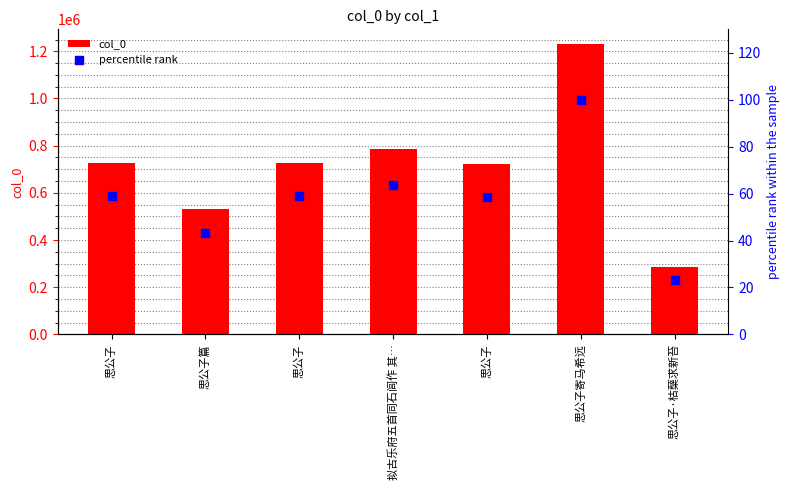

Which series has the largest total across all categories?

col_0